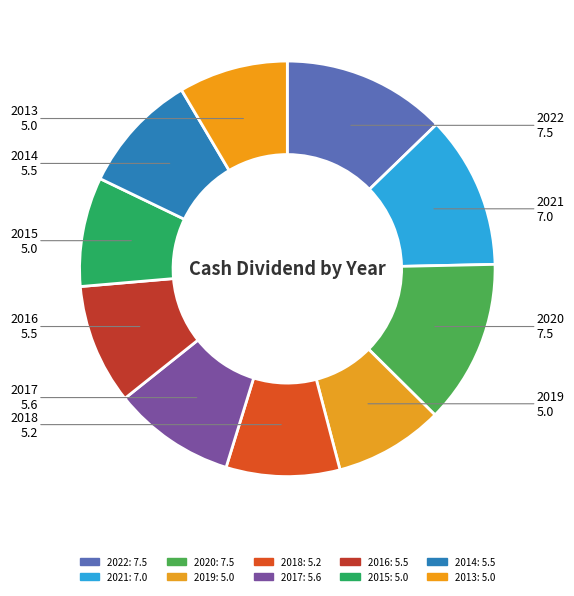

Does 2018 represent more than half of the total?

No